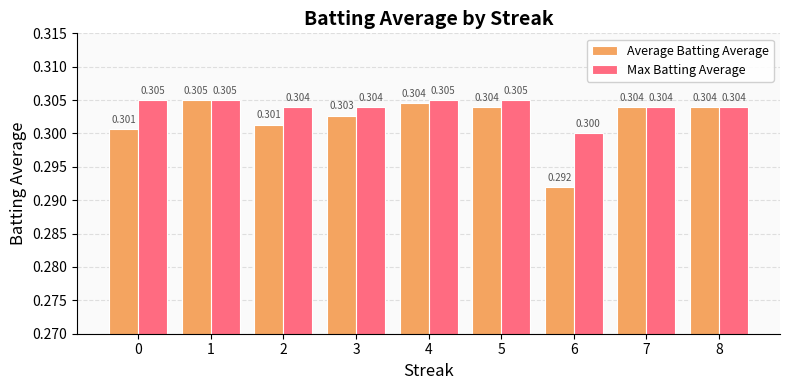

Reading left to right, what are all the values shown in this chart?

Average Batting Average: 0=0.3	1=0.3	2=0.3	3=0.3	4=0.3	5=0.3	6=0.3	7=0.3	8=0.3
Max Batting Average: 0=0.3	1=0.3	2=0.3	3=0.3	4=0.3	5=0.3	6=0.3	7=0.3	8=0.3